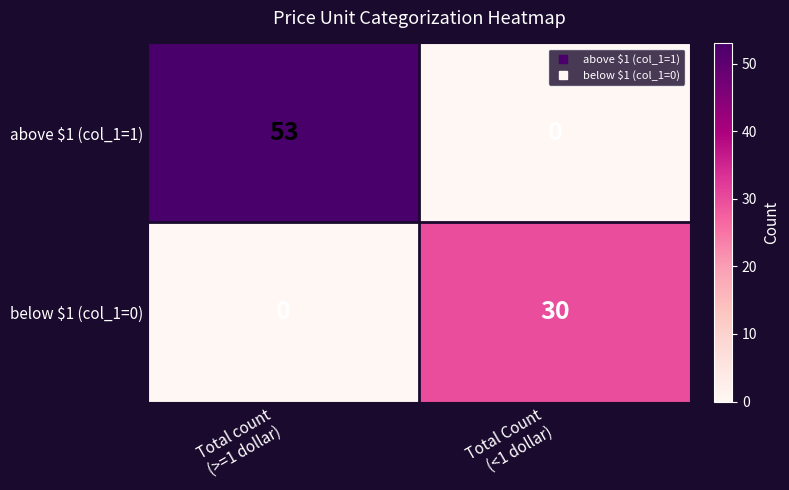

At how many categories does at least one series exceed 25?

2